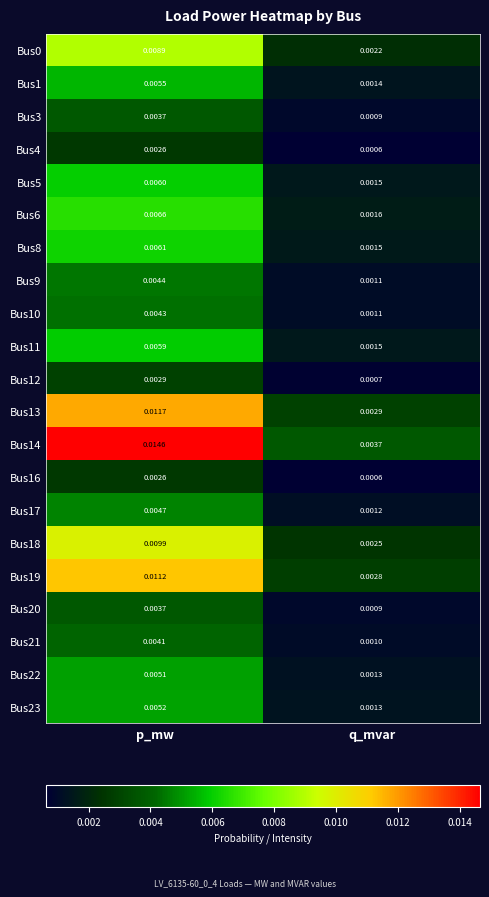

Is the value of Bus1 at p_mw greater than the value of Bus18 at q_mvar?

Yes